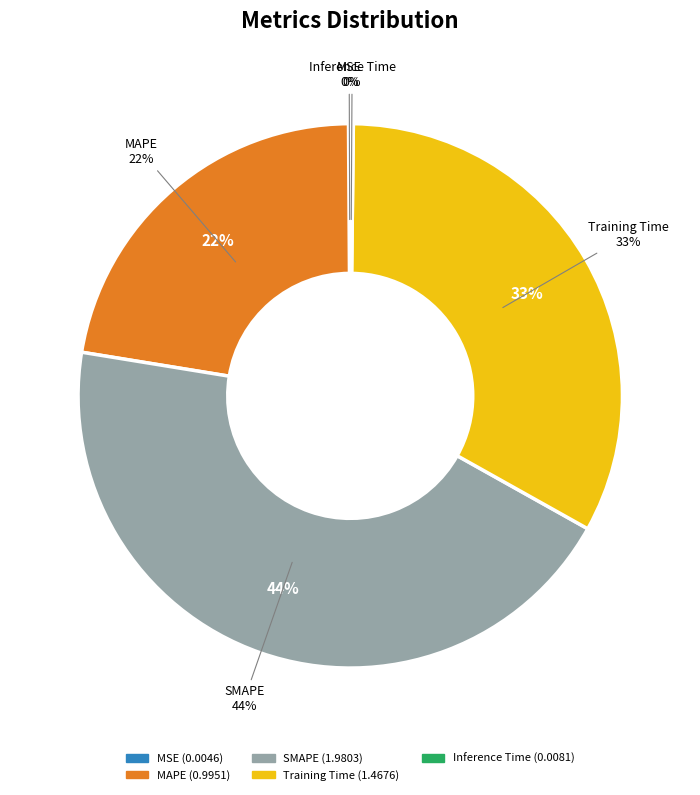

How many segments does this pie chart have?

5